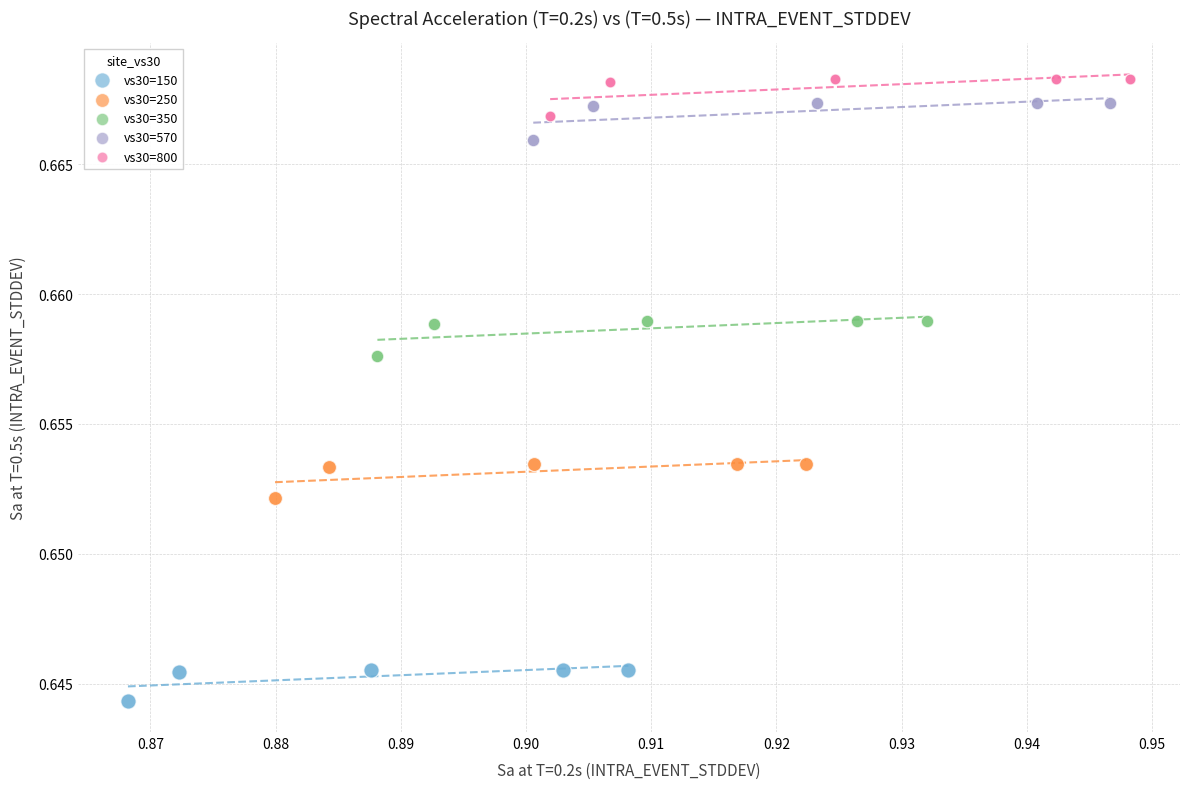

Which series contains the lowest Y value?

vs30=150